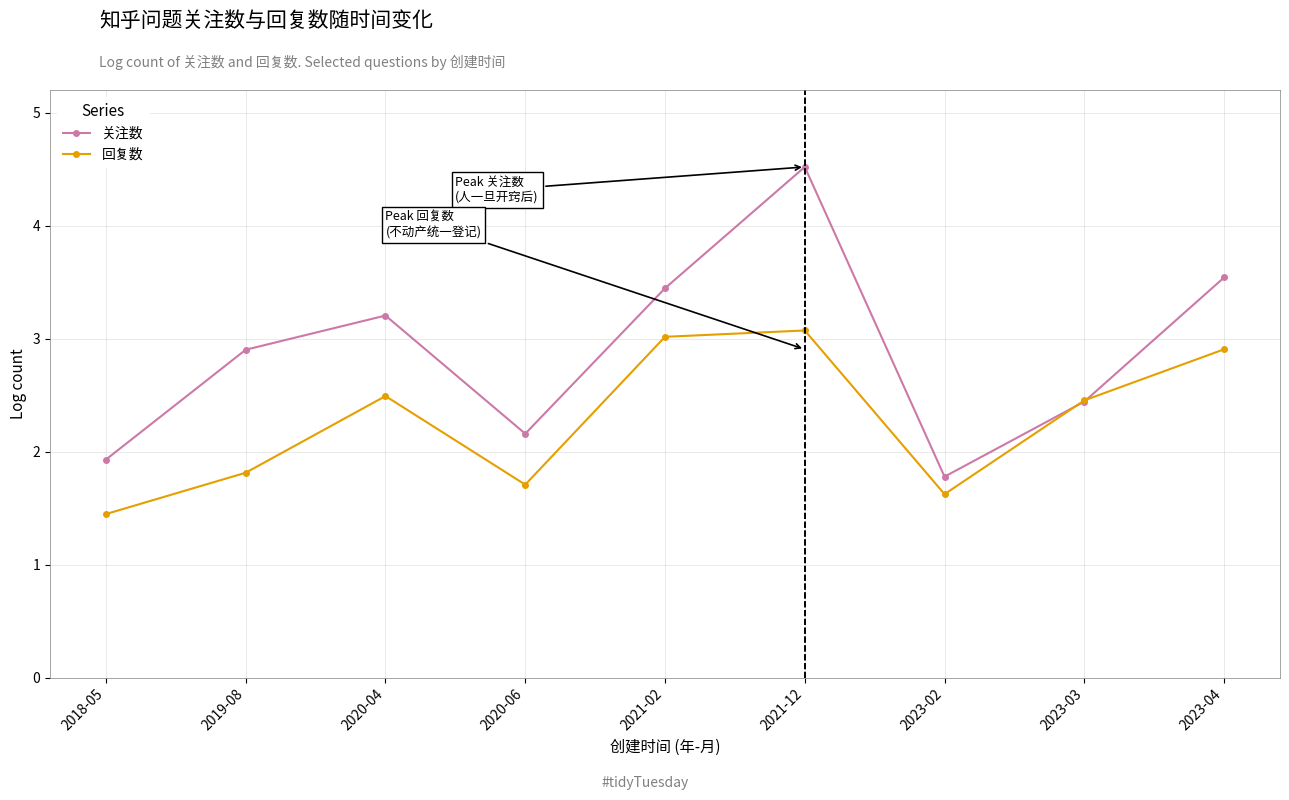

At which category is the sum across all series the highest?

2021-12